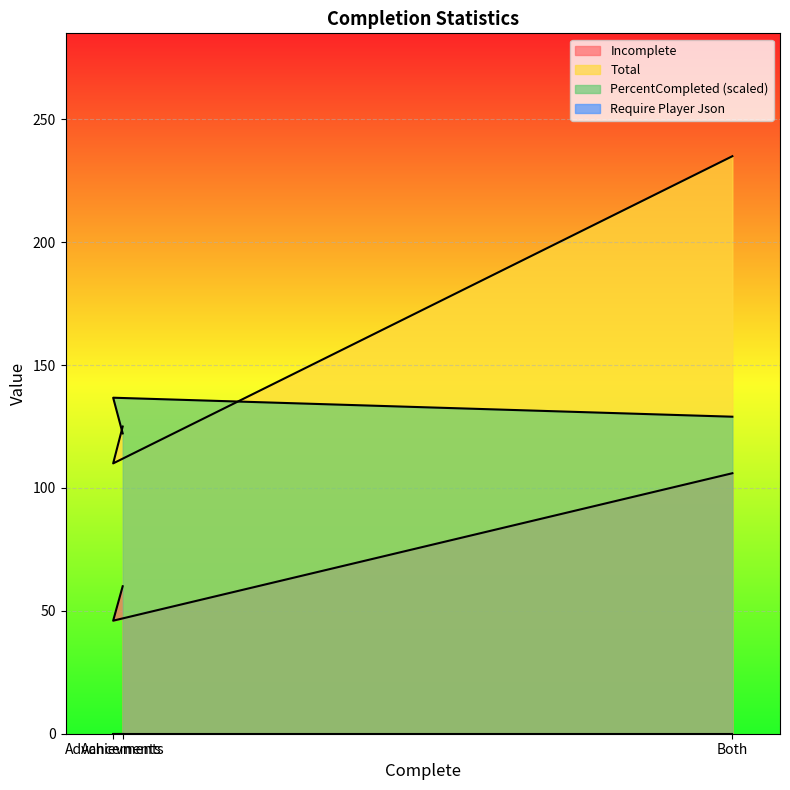

Which series has the widest spread of values?

Total